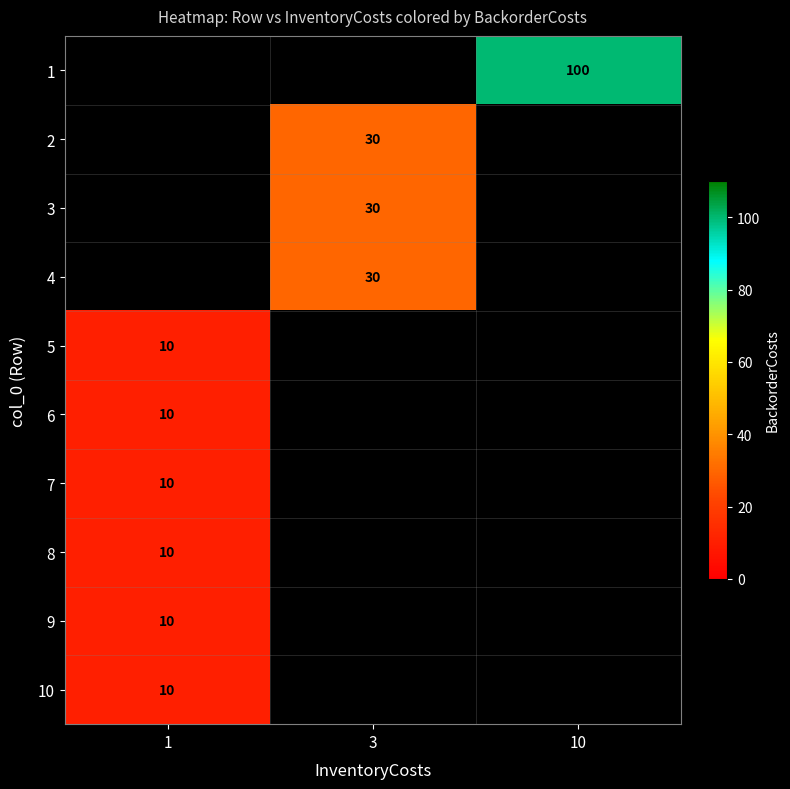

List the series in order of their peak value, highest first.

row_0, row_1, row_2, row_3, row_4, row_5, row_6, row_7, row_8, row_9